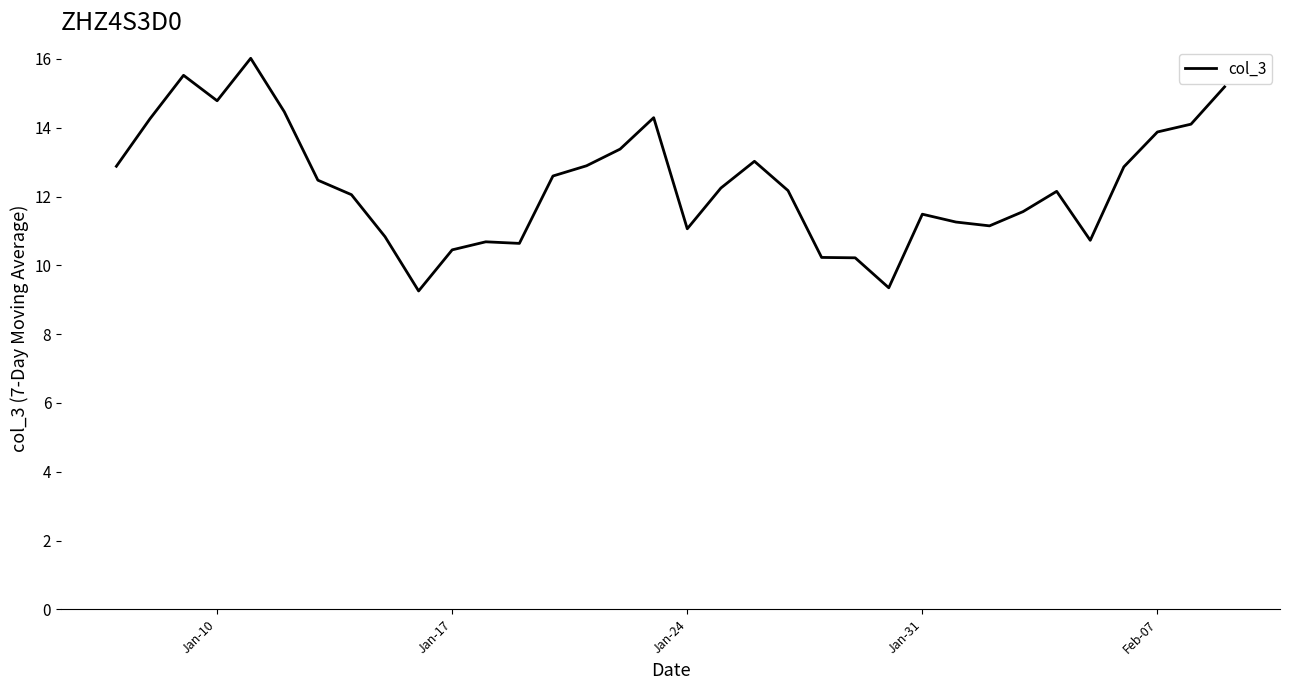

What is the difference between the maximum and minimum values?

6.8